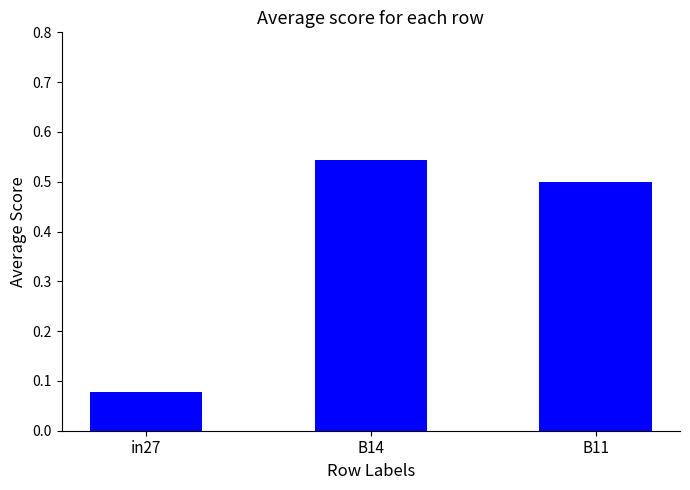

Between B11 and in27, which is larger?

B11